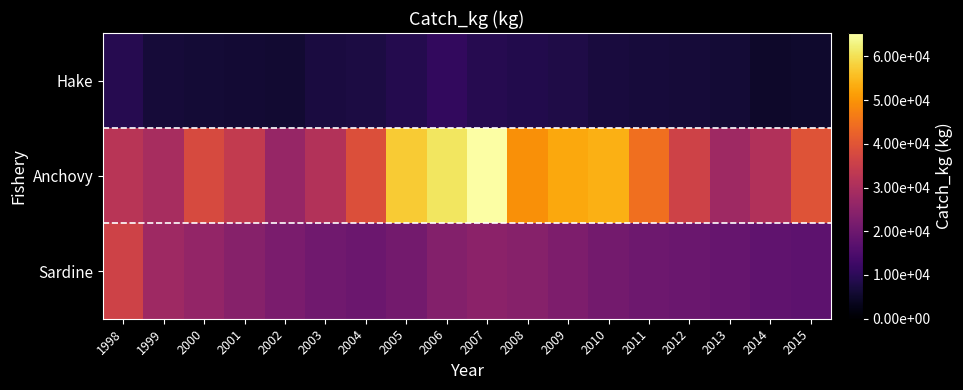

Reading left to right, extract all data points from this chart.

Hake: 1998=9114.0	1999=6532.0	2000=6124.0	2001=6080.0	2002=5824.0	2003=7296.0	2004=7525.0	2005=8863.0	2006=10943.0	2007=9083.0	2008=8540.0	2009=8126.0	2010=7022.0	2011=6639.0	2012=6480.0	2013=6334.0	2014=5102.0	2015=5306.0
Anchovy: 1998=32294.1	1999=29382.6	2000=37952.4	2001=33983.8	2002=26721.0	2003=31172.1	2004=38859.0	2005=57300.9	2006=60802.7	2007=65316.9	2008=49486.3	2009=52578.4	2010=53688.5	2011=44487.3	2012=36044.9	2013=28043.0	2014=31085.3	2015=39736.7
Sardine: 1998=36138.0	1999=27949.0	2000=26107.0	2001=24138.0	2002=22000.0	2003=20500.0	2004=19800.0	2005=21000.0	2006=23500.0	2007=25000.0	2008=24000.0	2009=22500.0	2010=21000.0	2011=20000.0	2012=19500.0	2013=18900.0	2014=18000.0	2015=17500.0